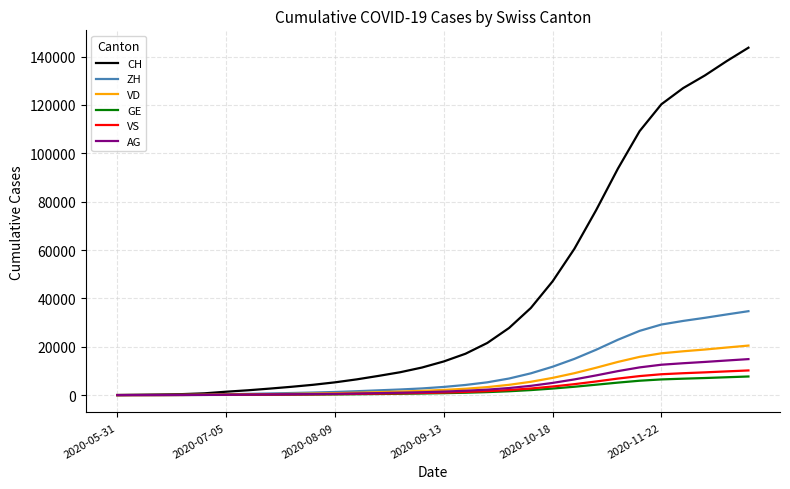

Count the number of categories in the chart.

30